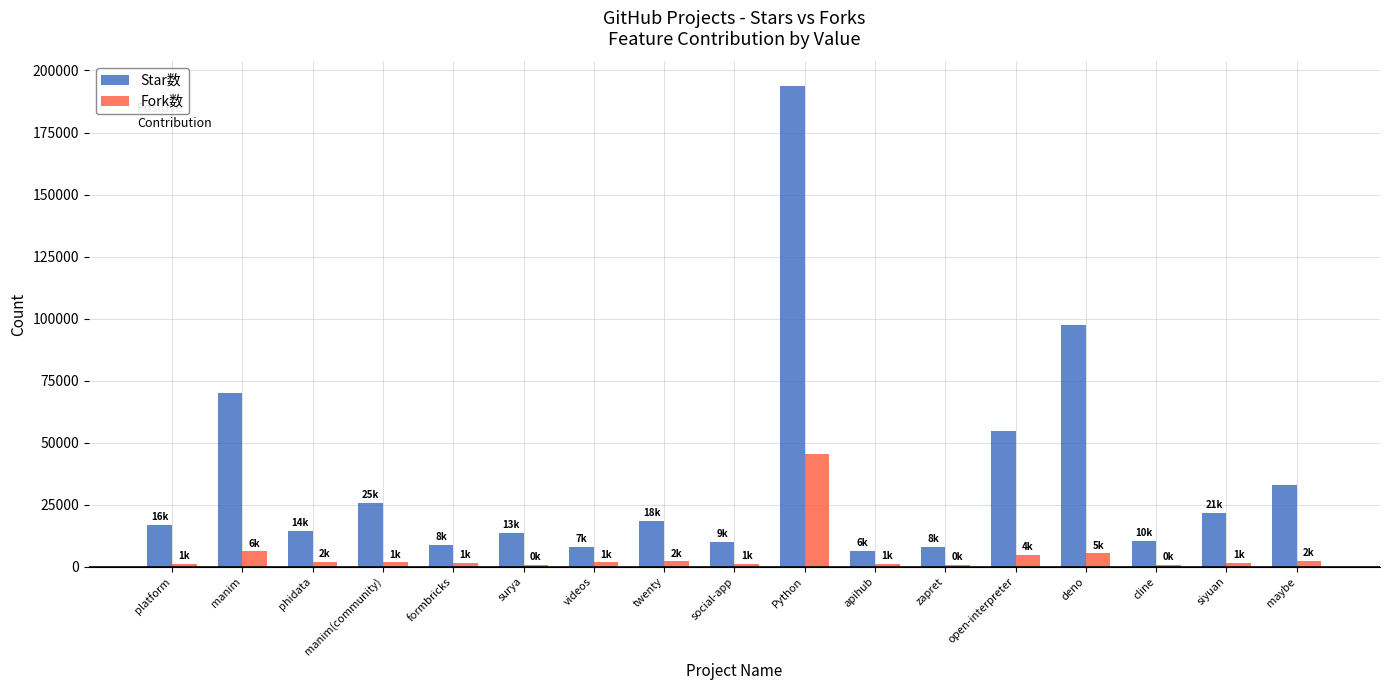

What is the difference between the maximum and second lowest values in the Fork数 series?

44775